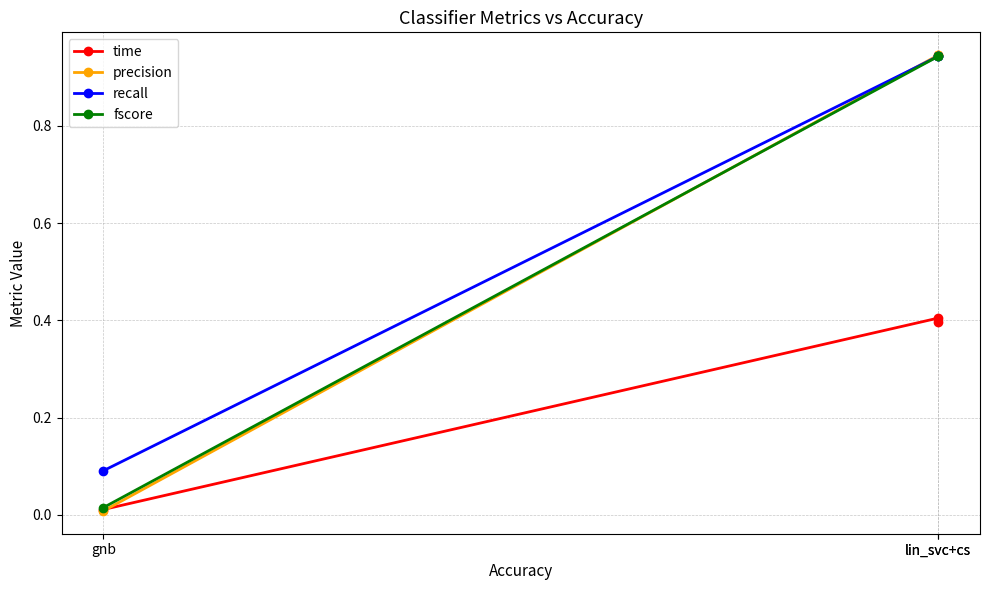

At which label is precision closest to 0?

gnb